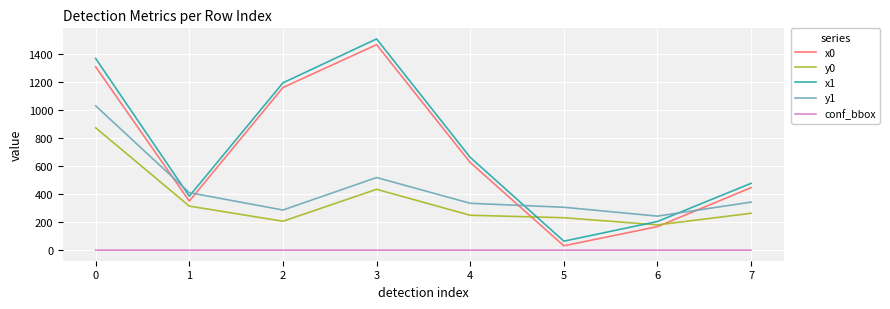

Read the conf_bbox value at 1.

1.0